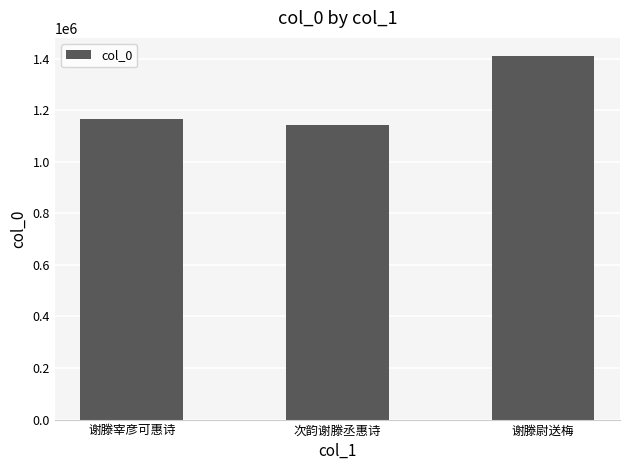

What is the difference between the maximum and minimum values?

265829